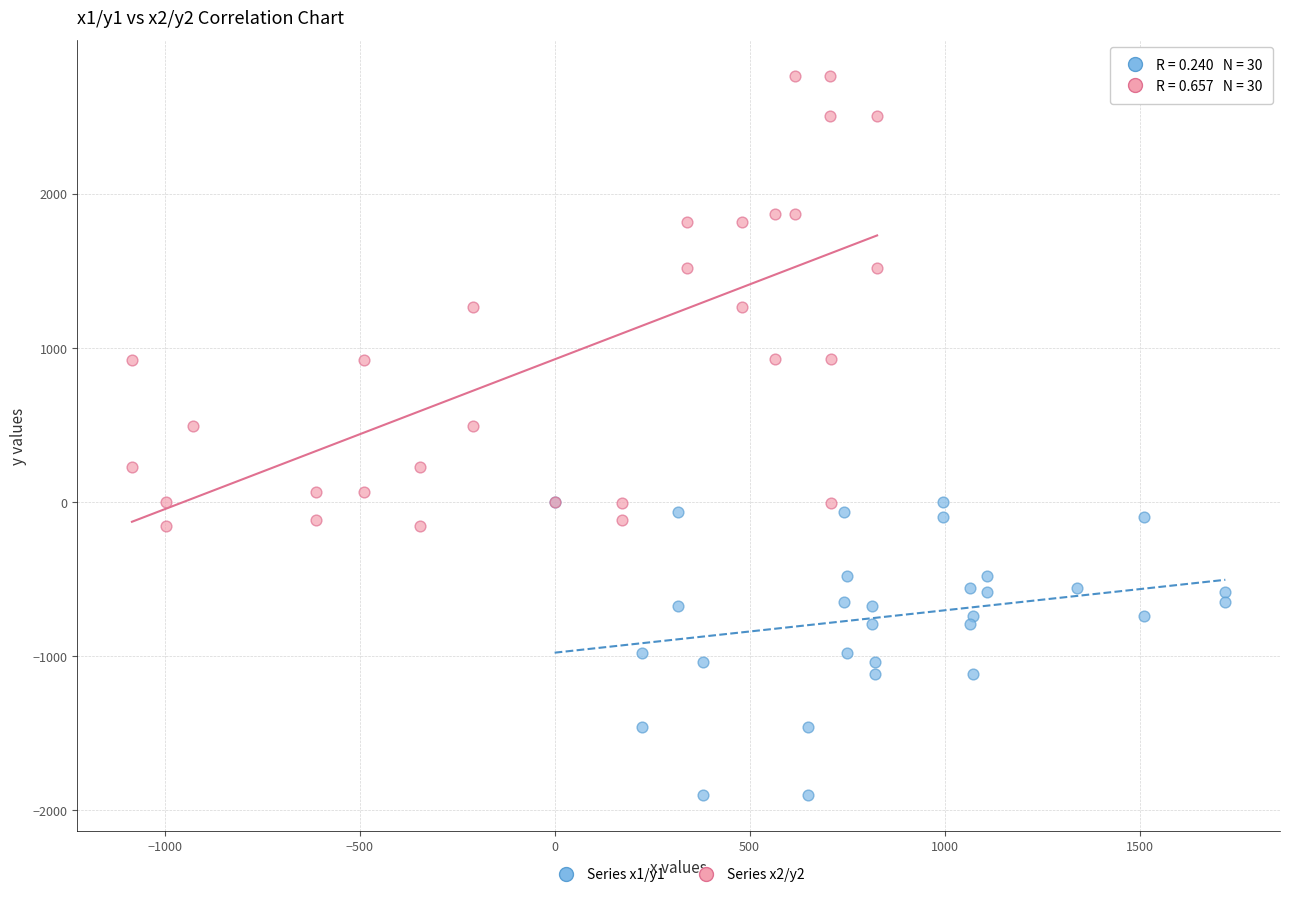

Which series reaches the minimum Y coordinate?

Series x1/y1